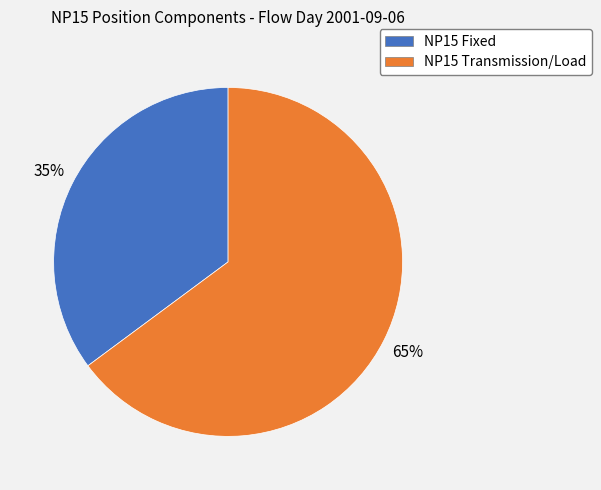

What percentage is the NP15 Transmission/Load slice, to the nearest percent?

65%